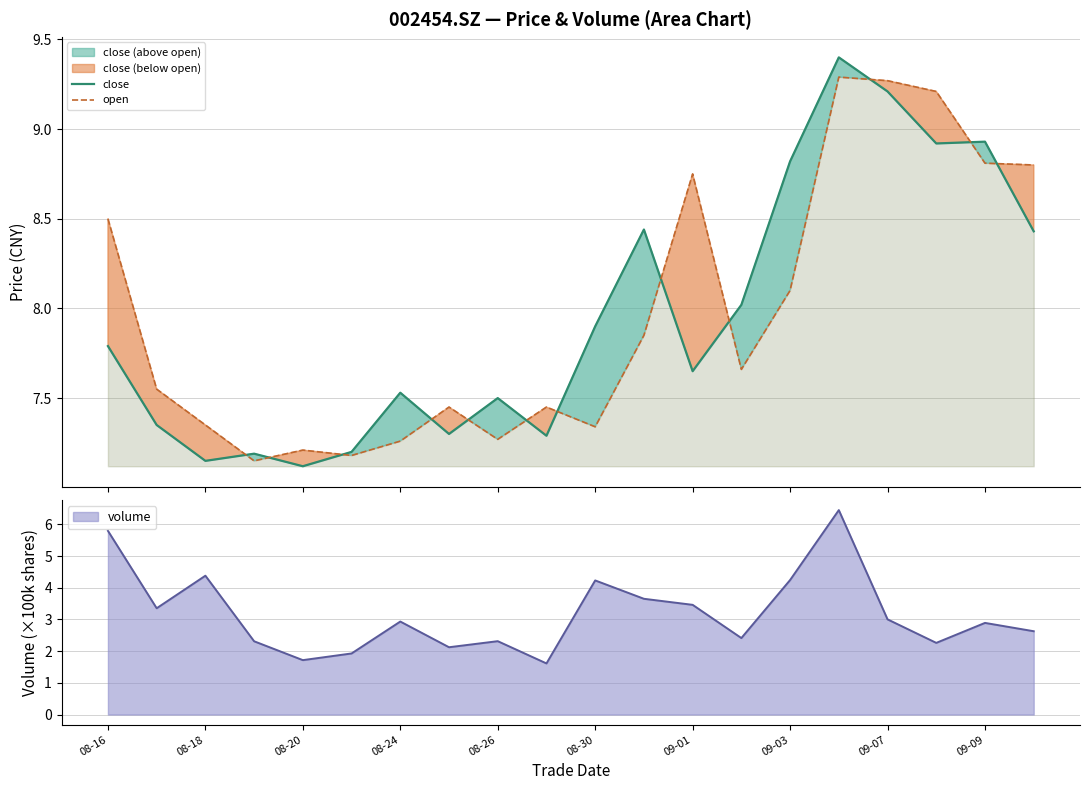

Reading left to right, extract all data points from this chart.

close: 7.8	7.3	7.2	7.2	7.1	7.2	7.5	7.3	7.5	7.3	7.9	8.4	7.7	8.0	8.8	9.4	9.2	8.9	8.9	8.4
open: 8.5	7.5	7.3	7.2	7.2	7.2	7.3	7.5	7.3	7.5	7.3	7.8	8.8	7.7	8.1	9.3	9.3	9.2	8.8	8.8